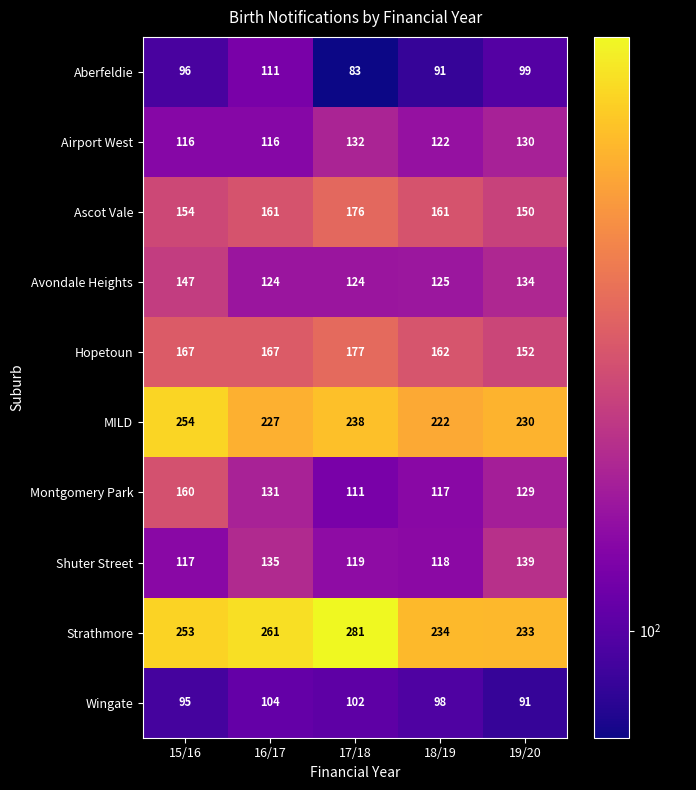

List the series in order of their peak value, highest first.

Strathmore, MILD, Hopetoun, Ascot Vale, Montgomery Park, Avondale Heights, Shuter Street, Airport West, Aberfeldie, Wingate